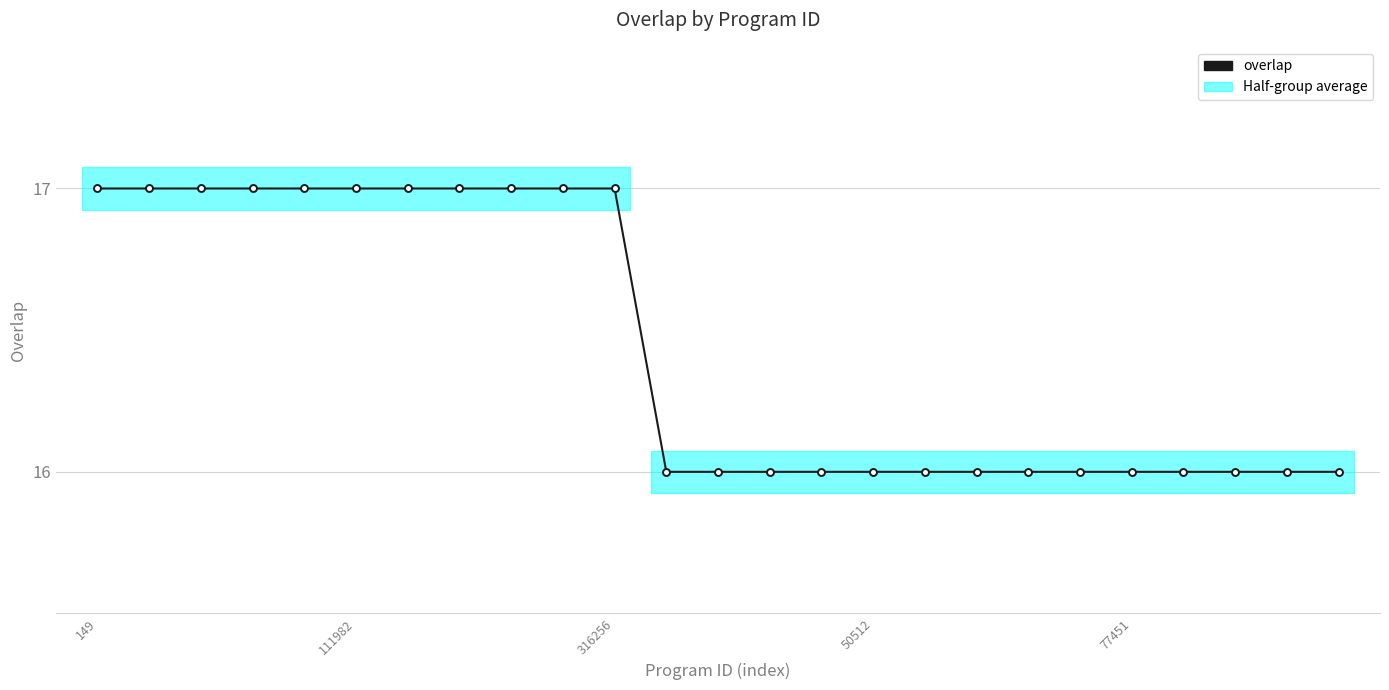

What is the minimum value shown in the chart?

16